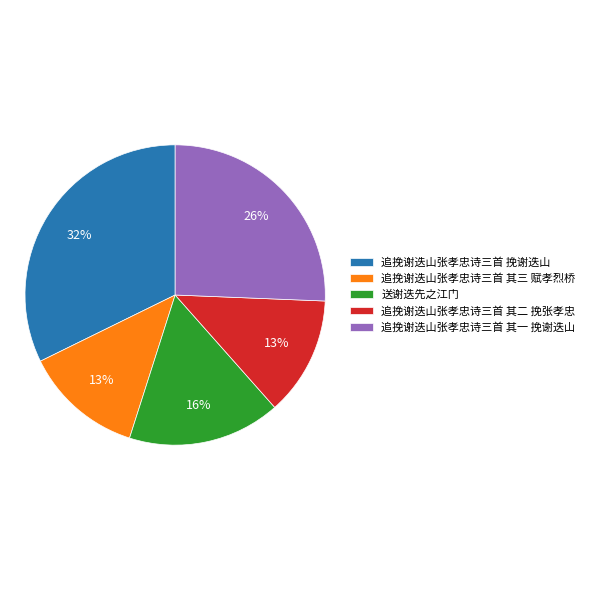

Is 追挽谢迭山张孝忠诗三首 其三 赋孝烈桥 the majority of the pie?

No